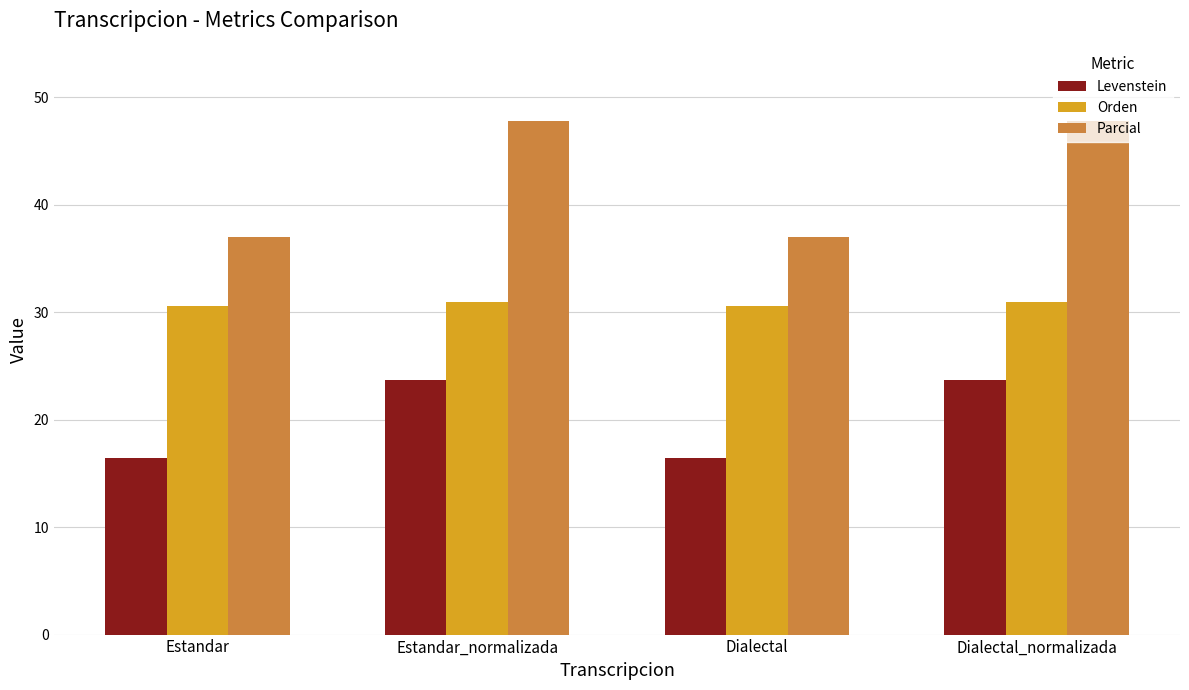

What is the greatest value displayed?

47.8